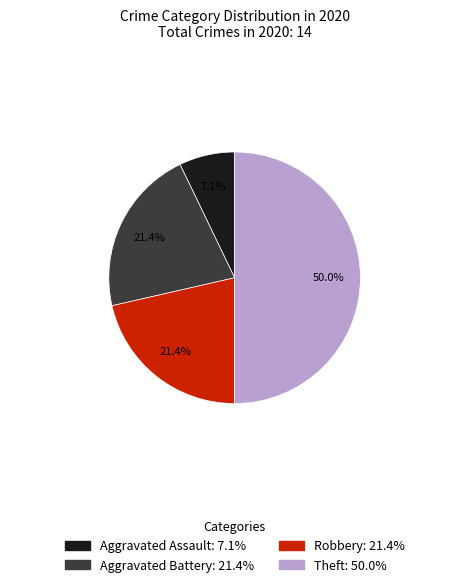

To the nearest percent, what is the average slice percentage?

25%